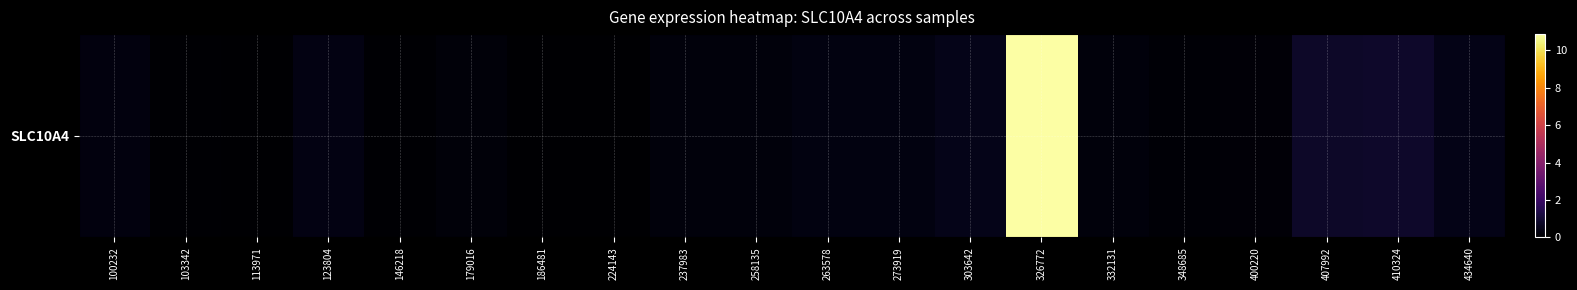

Which category has the lowest value across all series?

113971